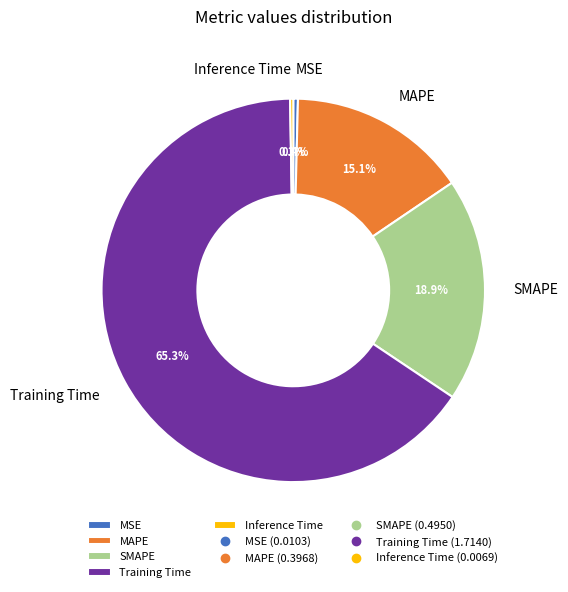

What portion of the pie excludes MSE?

99.6%